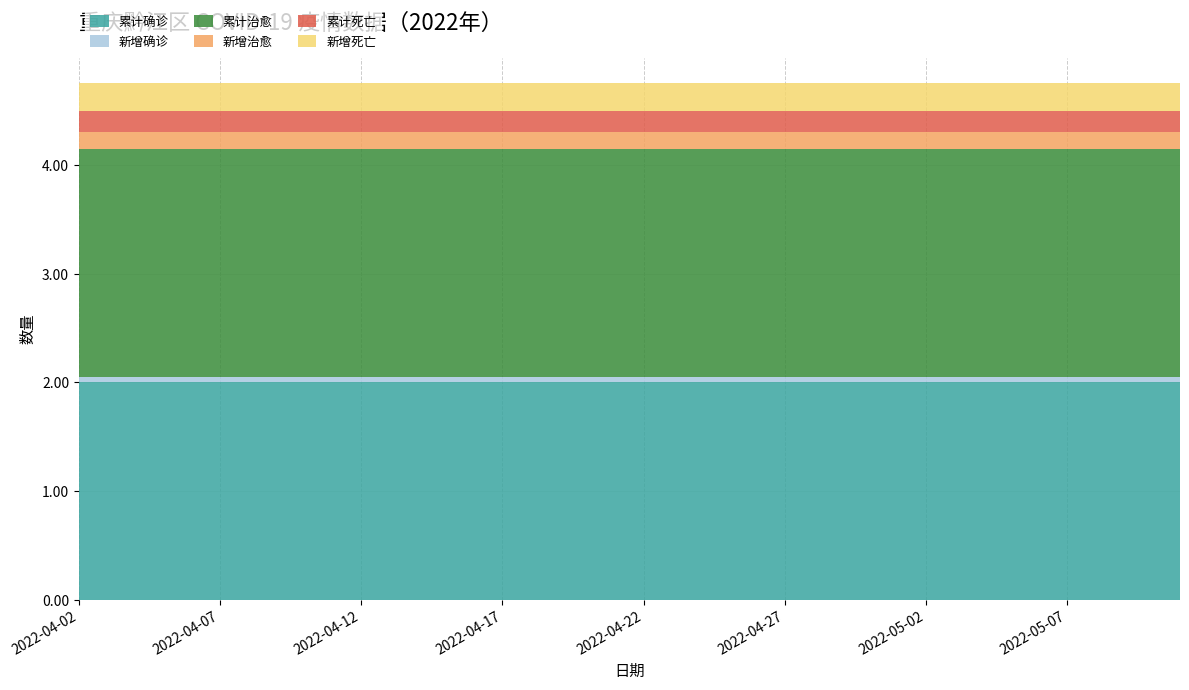

The value of 累计确诊 at 2022-04-12 is 3.1. True or false?

False